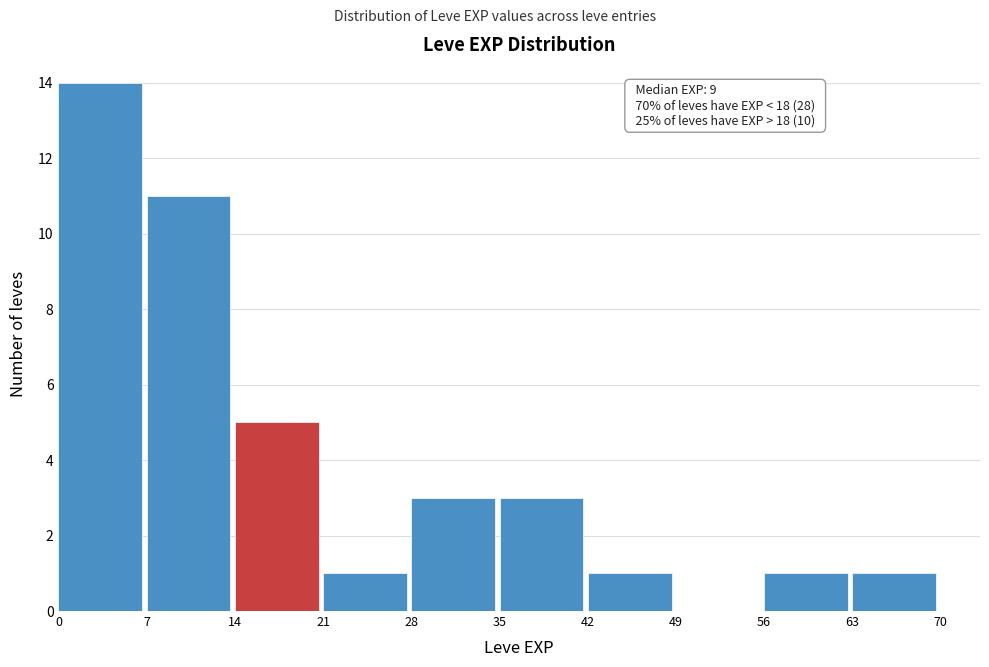

Which range on the x-axis has the tallest bar?

0 to 7